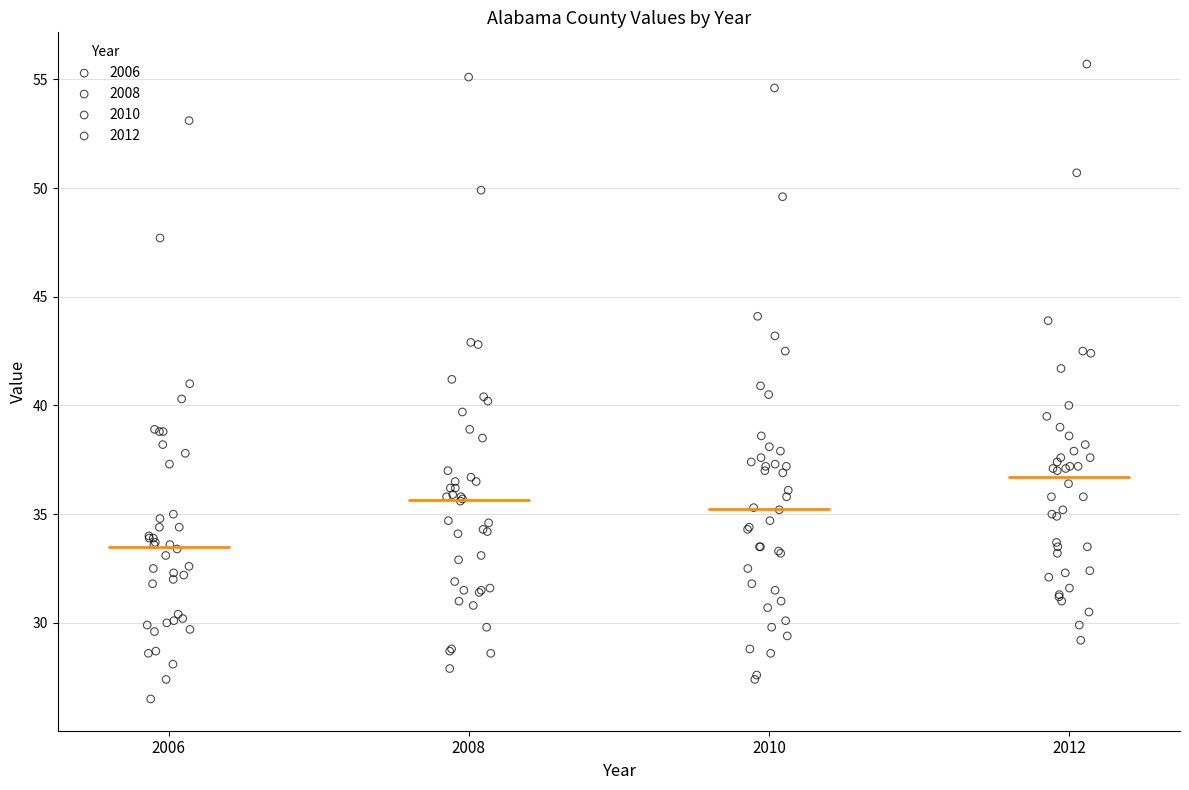

What are all the series names shown in the legend?

2006, 2008, 2010, 2012